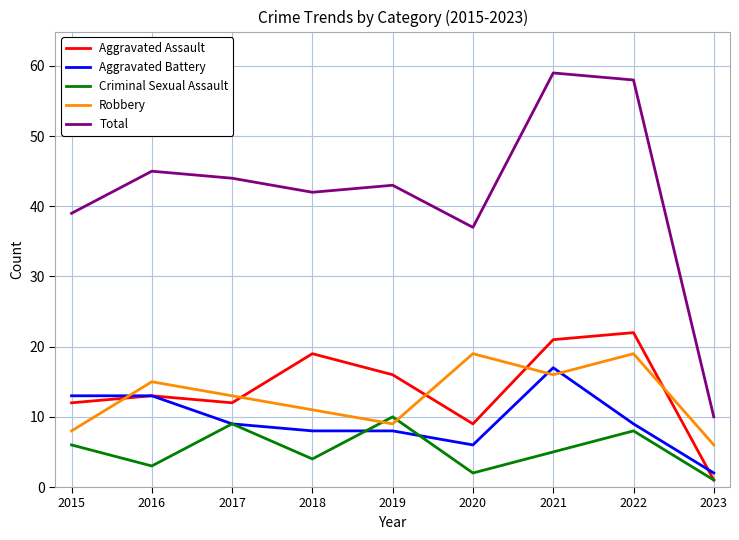

At which label is Criminal Sexual Assault closest to 5?

2021